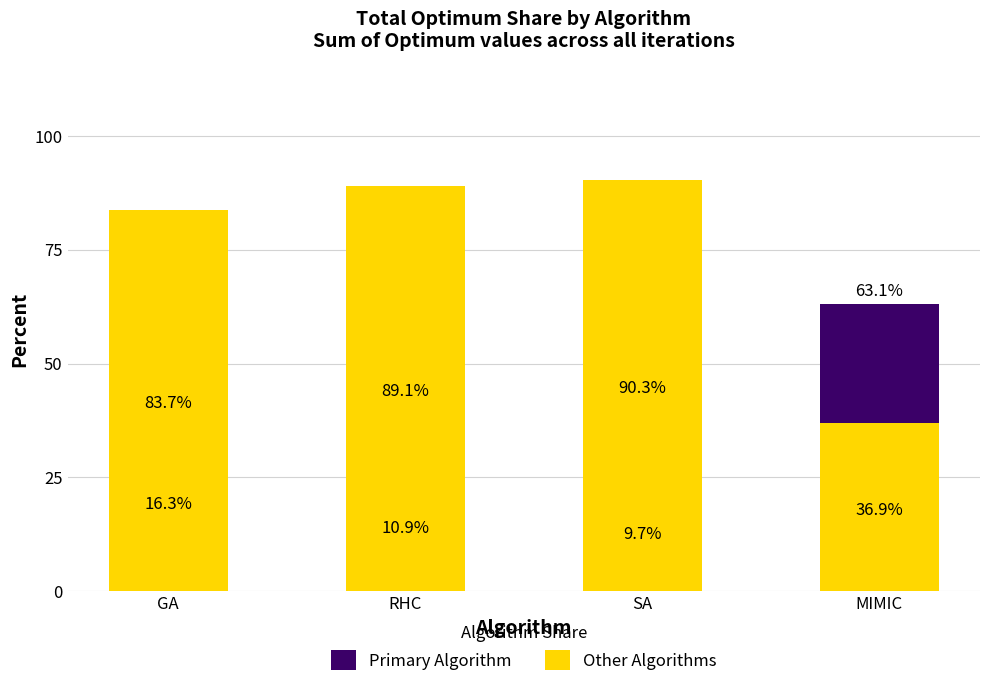

At which category is the sum across all series the highest?

GA